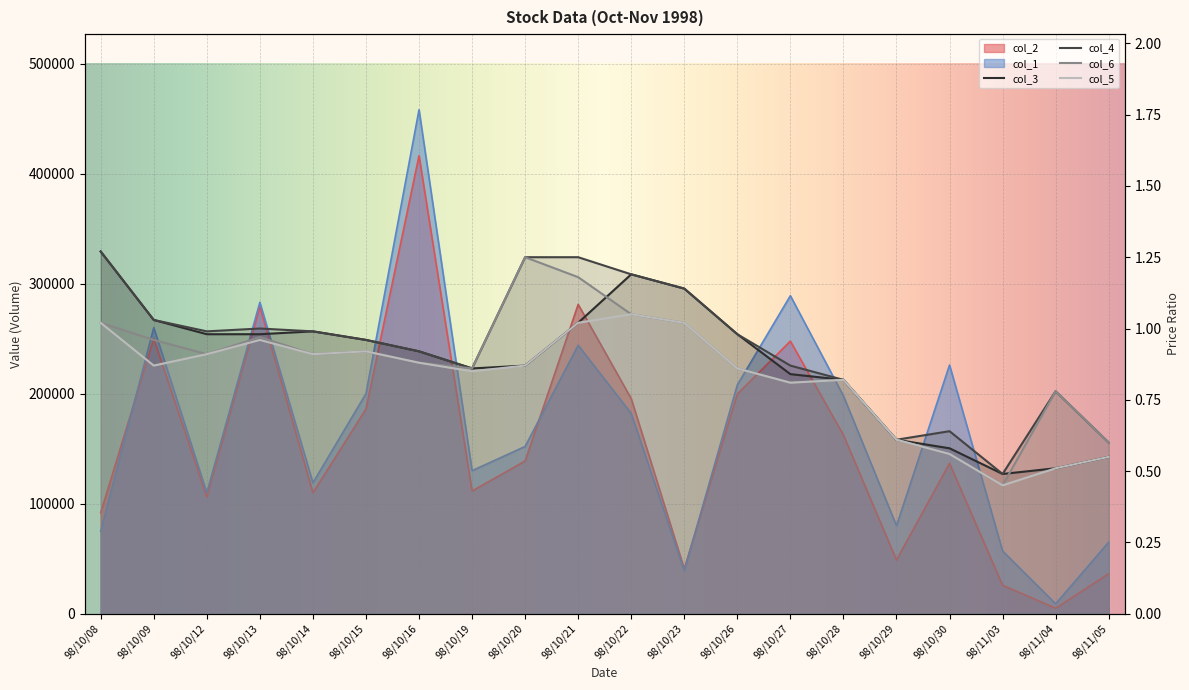

Is the value of col_1 at 98/10/19 greater than the value of col_6 at 98/10/12?

Yes